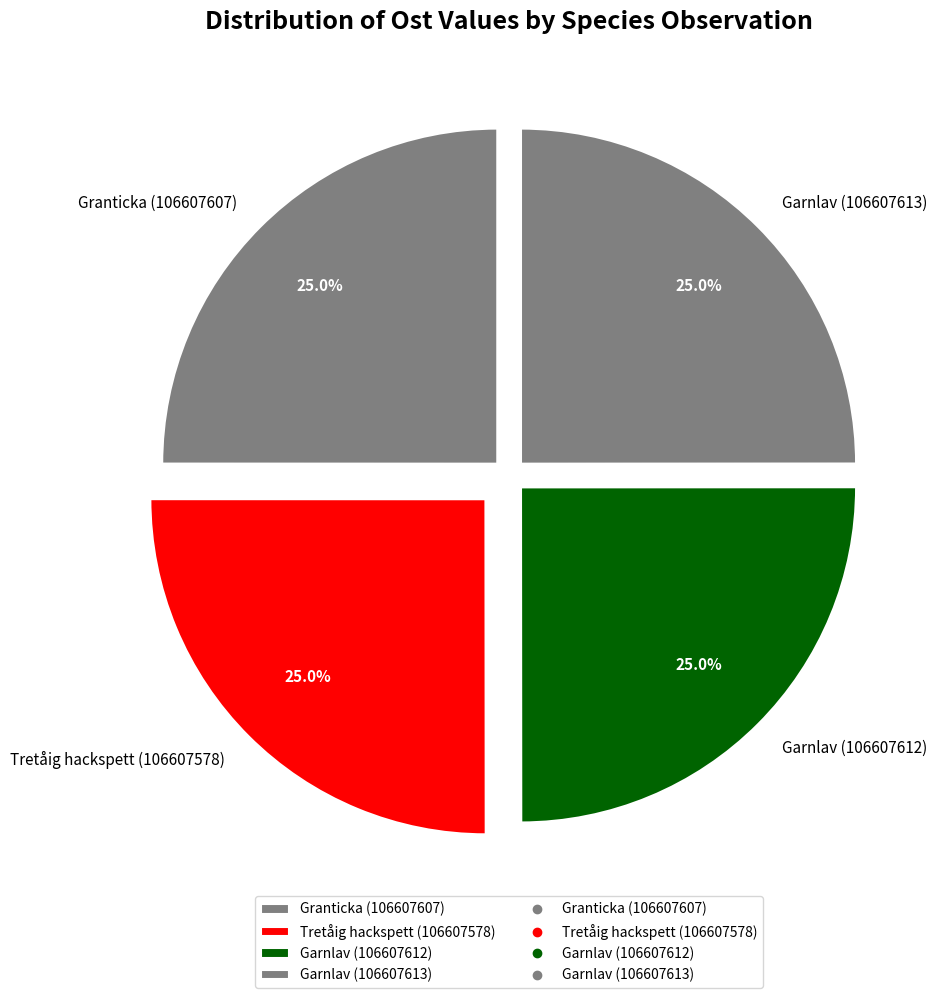

Does any single category account for the majority?

No